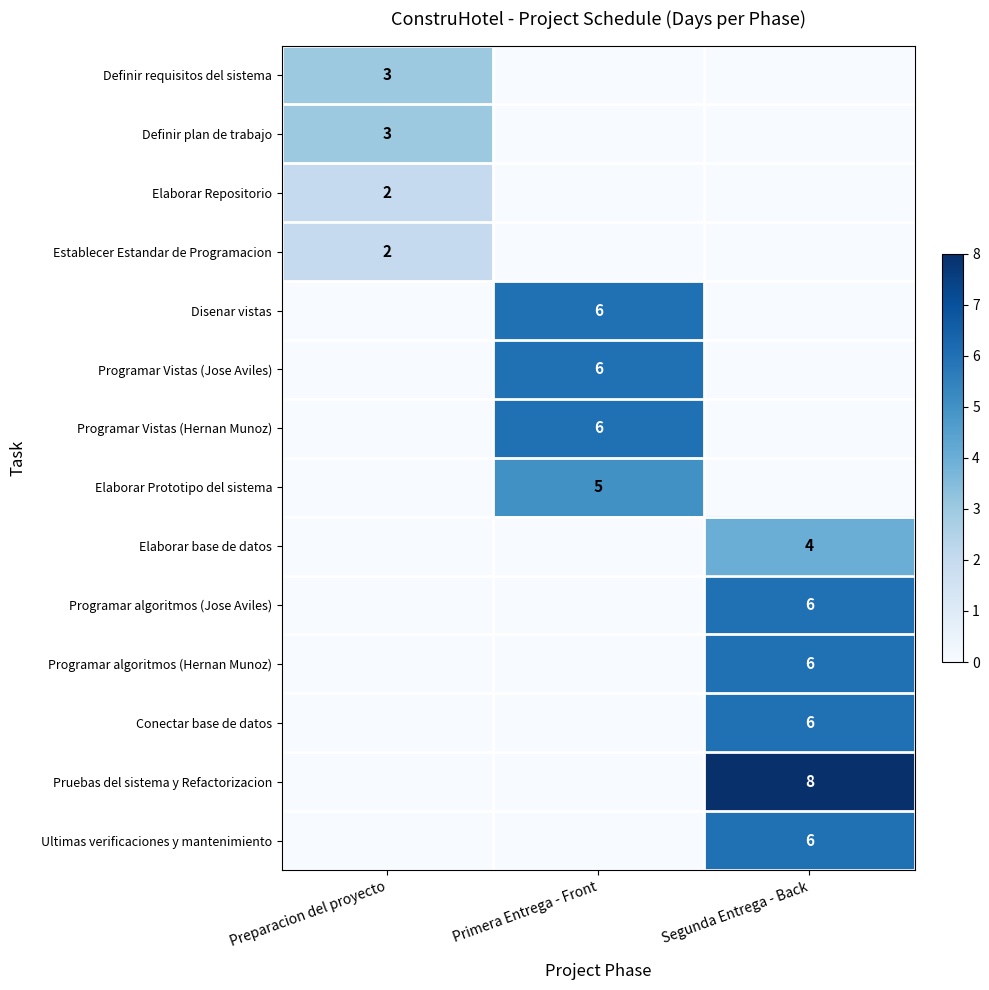

What is the total value across all series at Preparacion del proyecto?

10